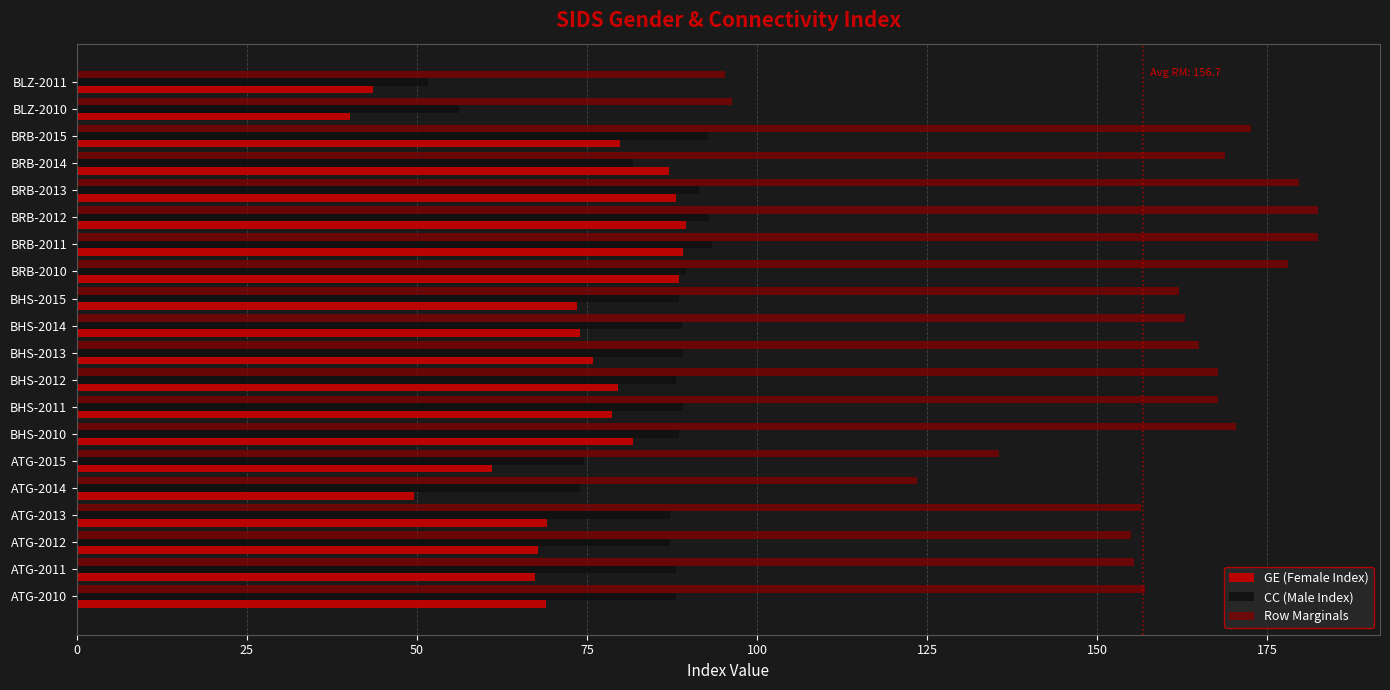

Is it true that GE (Female Index) equals 136.6 at BRB-2010?

False